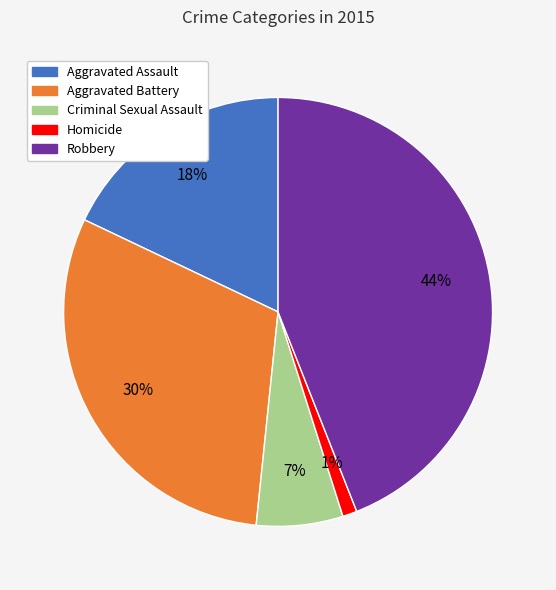

Does Homicide account for over 50% of the chart?

No